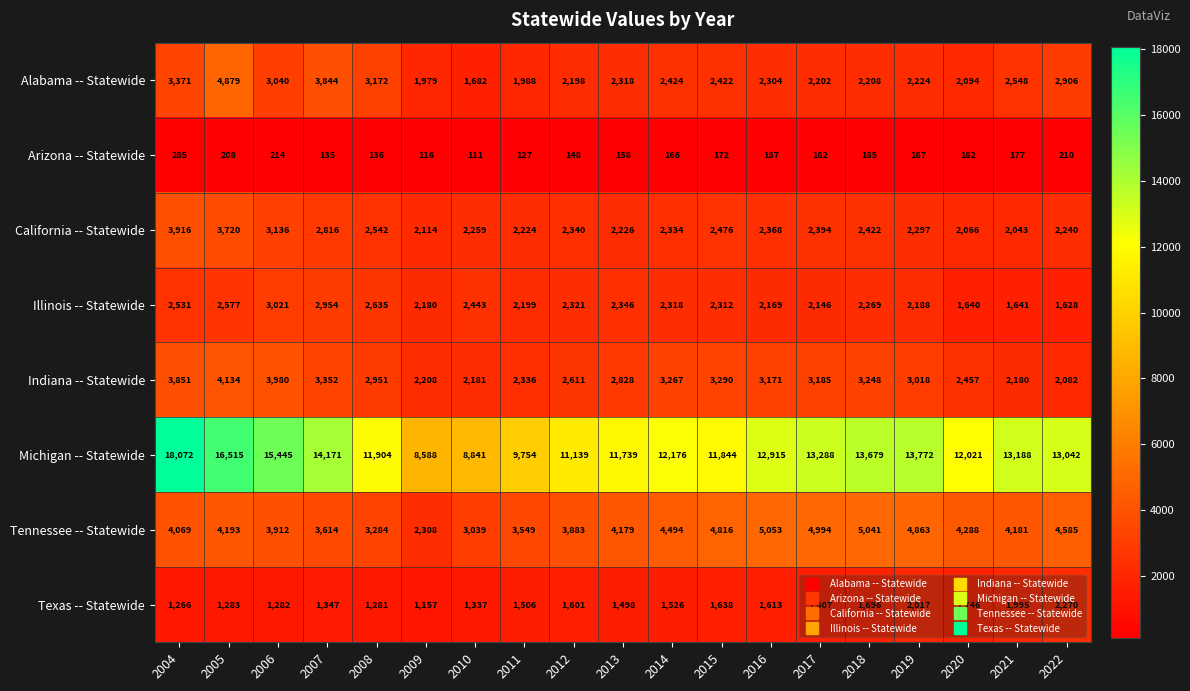

What is the total value across all series at 2020?

26494